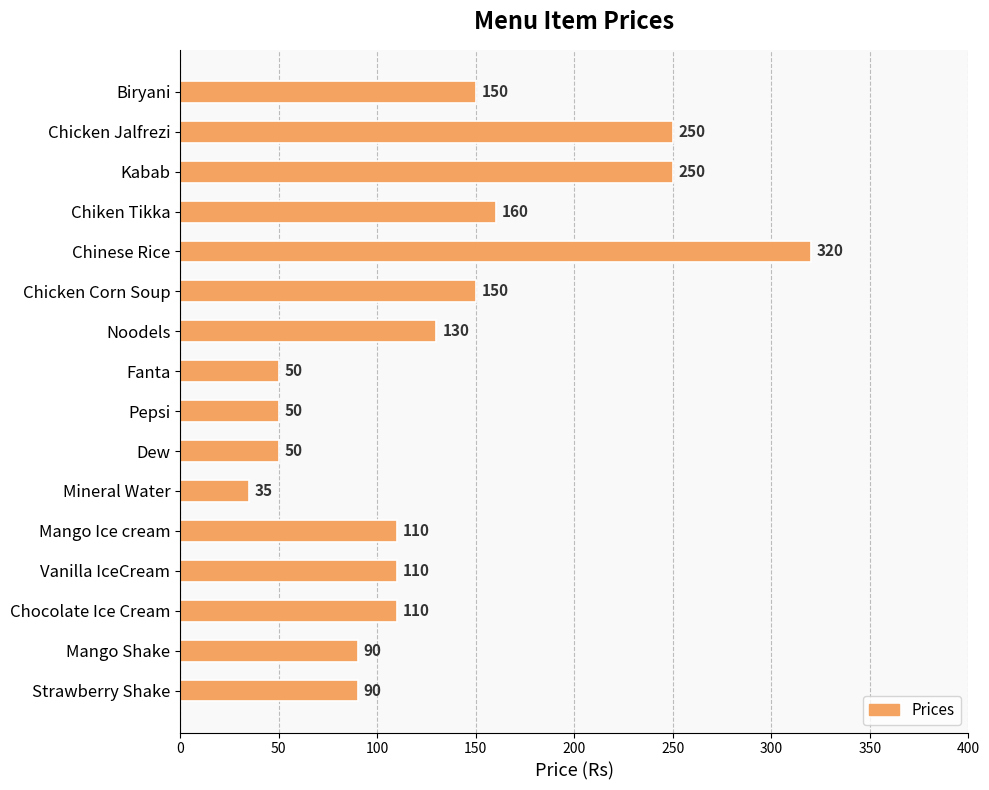

The chart shows a value of 77 at Fanta. True or false?

False